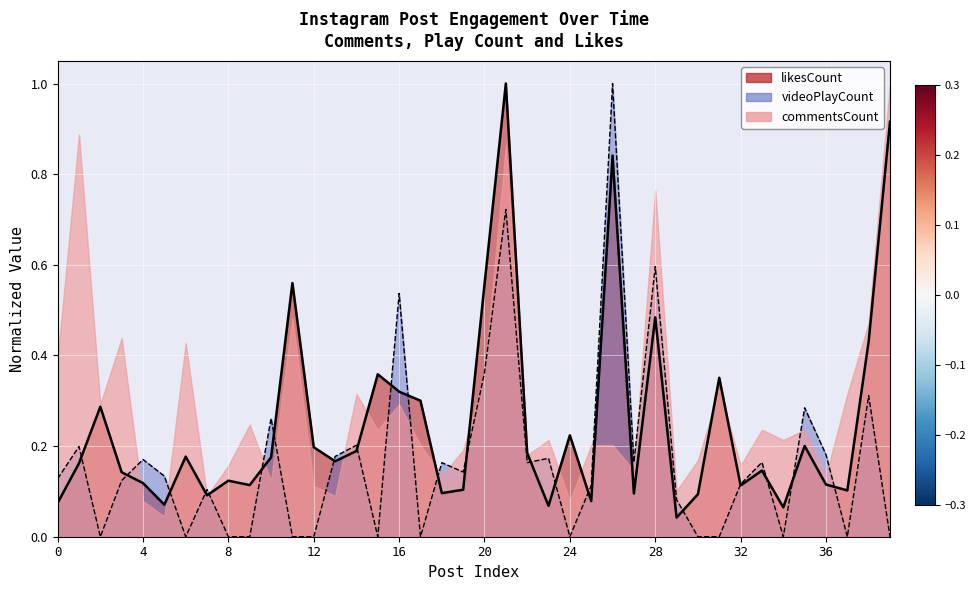

The likesCount series shows 0.3 at 12. True or false?

False